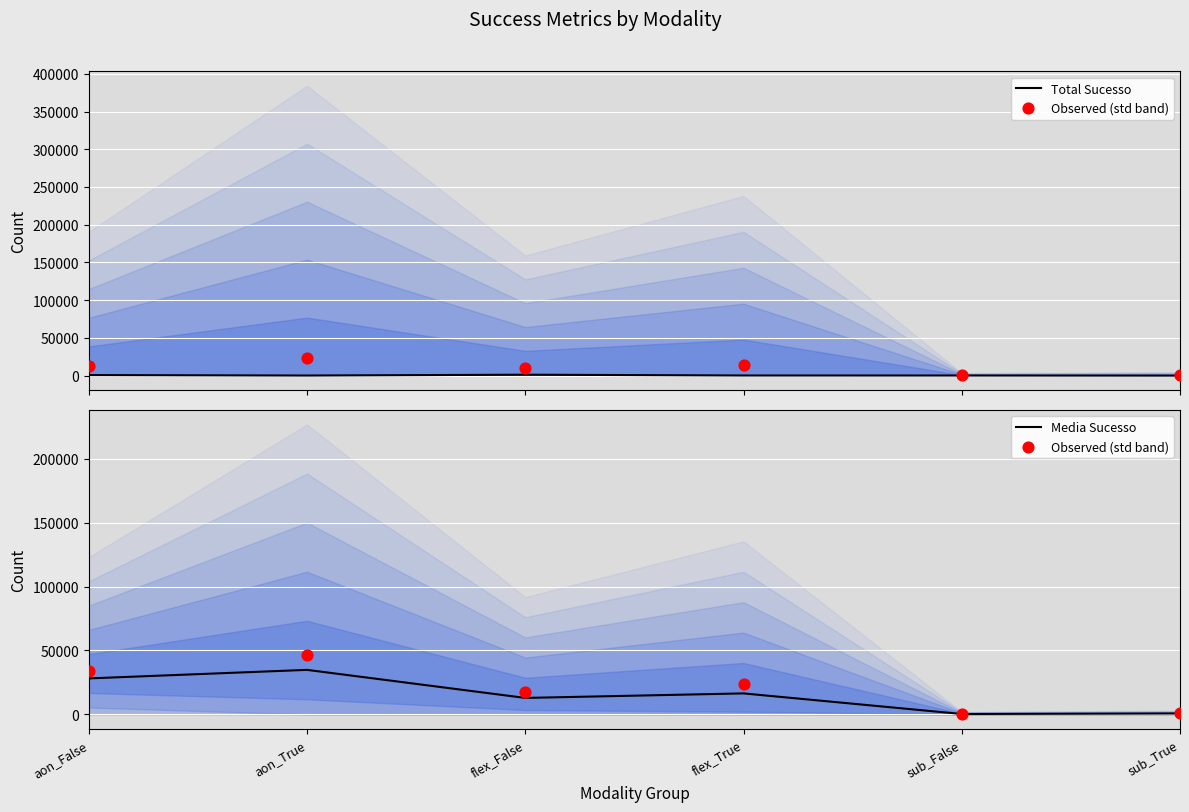

At how many categories does at least one series exceed 18540?

3